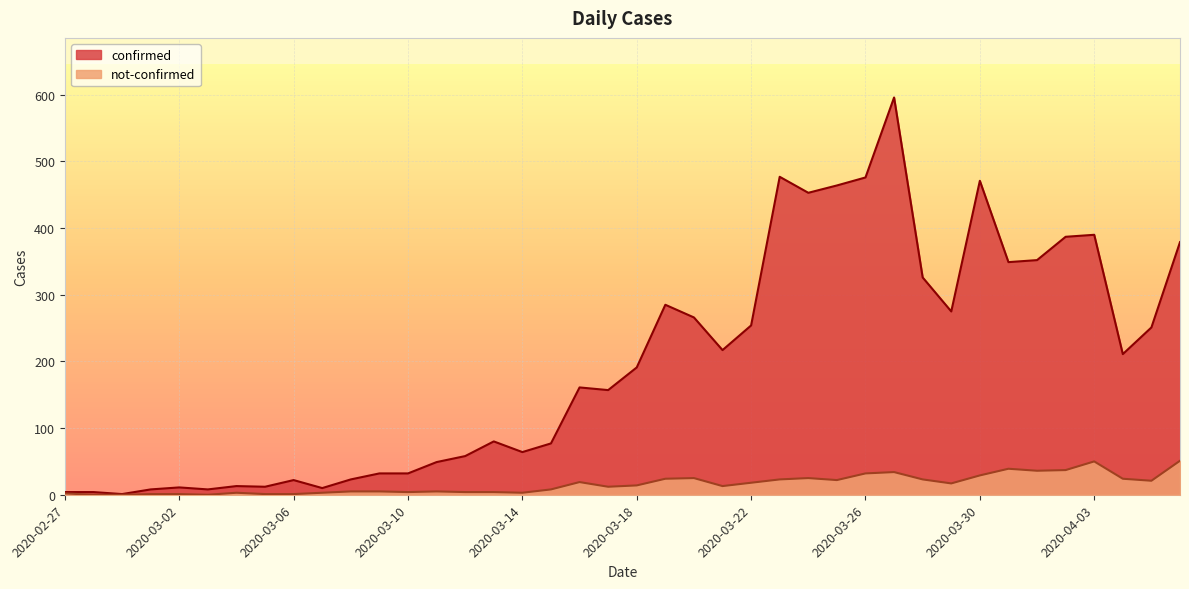

What is the total value across all series at 2020-03-20?

291